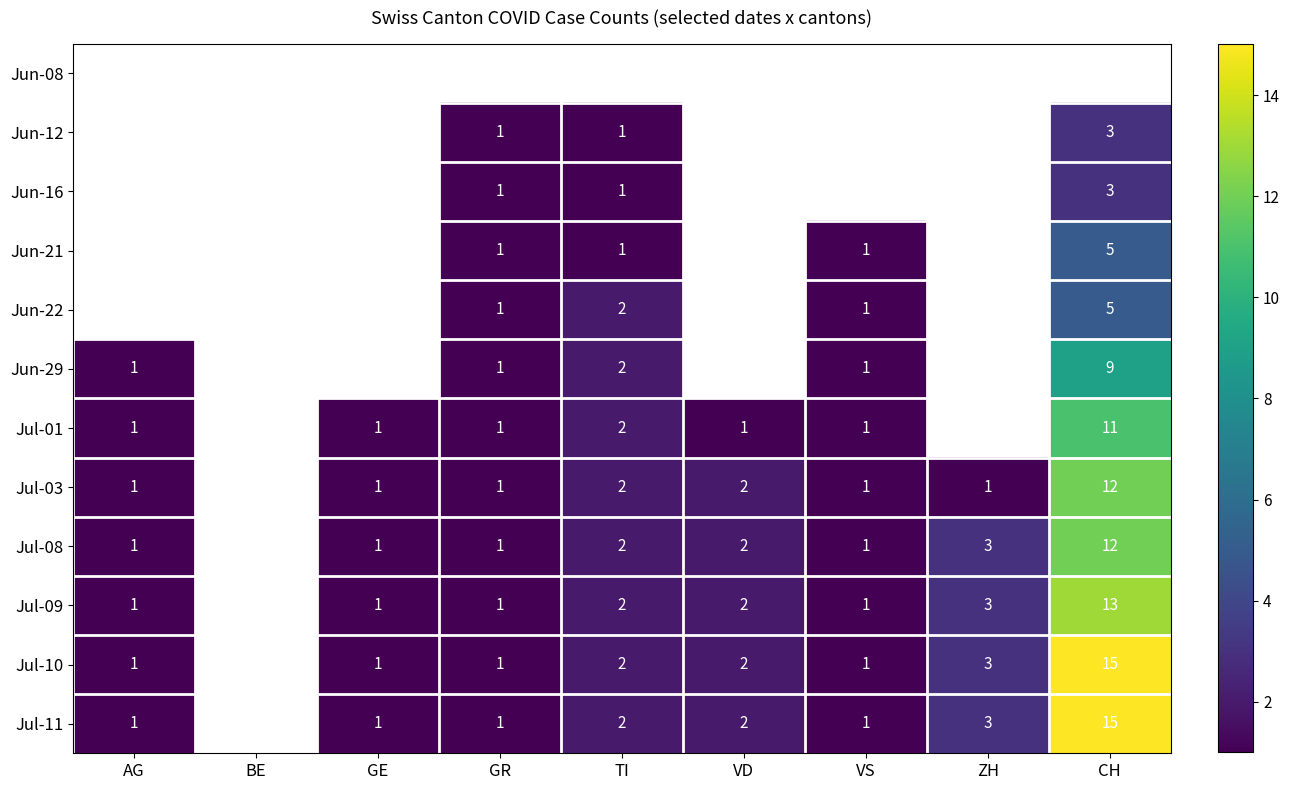

True or false: Jul-10 has a value of 3 at ZH.

True